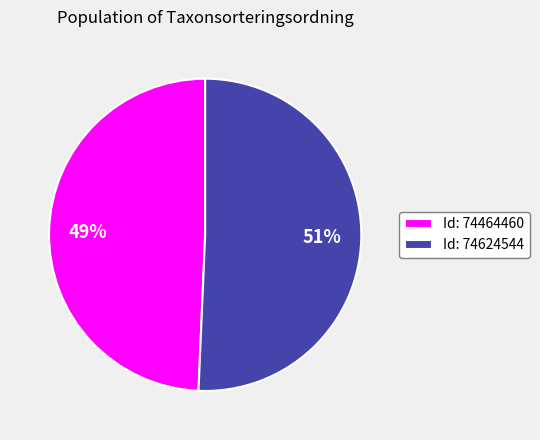

Which slice is the smallest?

Id: 74464460